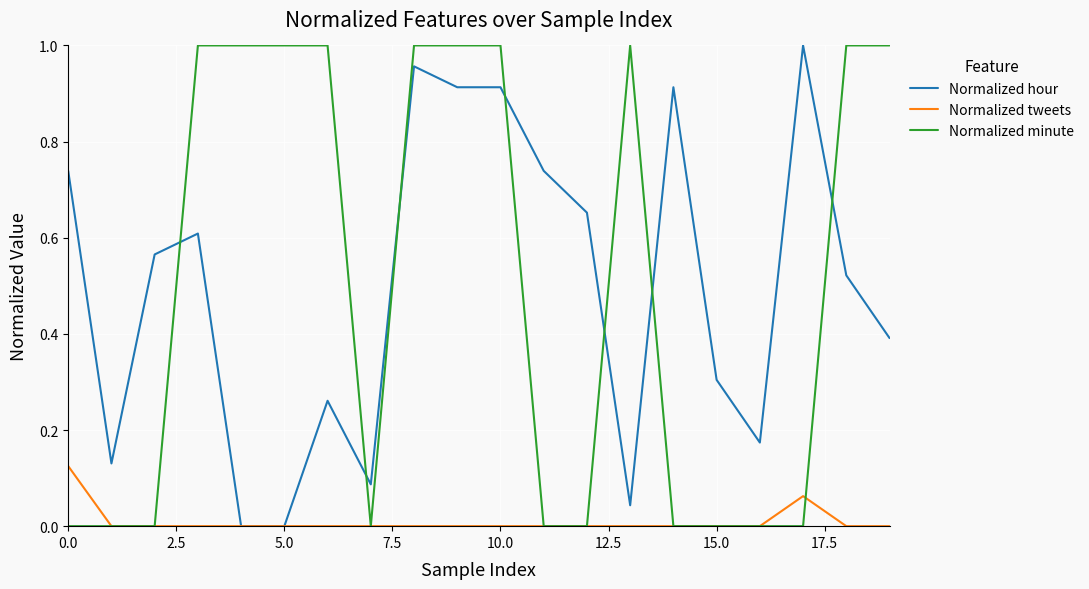

Which series ends up on top after the final intersection of Normalized hour and Normalized minute?

Normalized minute